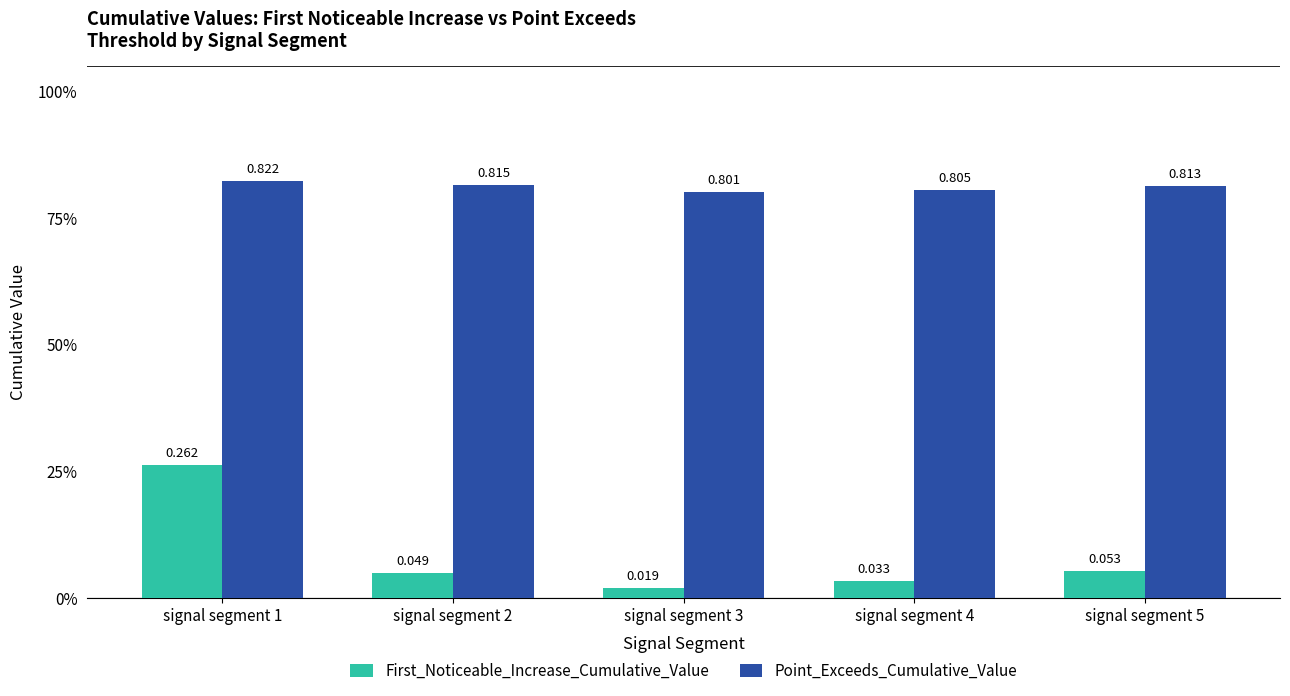

Reading right to left, extract all data points from this chart.

First_Noticeable_Increase_Cumulative_Value: 0.1	0.0	0.0	0.0	0.3
Point_Exceeds_Cumulative_Value: 0.8	0.8	0.8	0.8	0.8